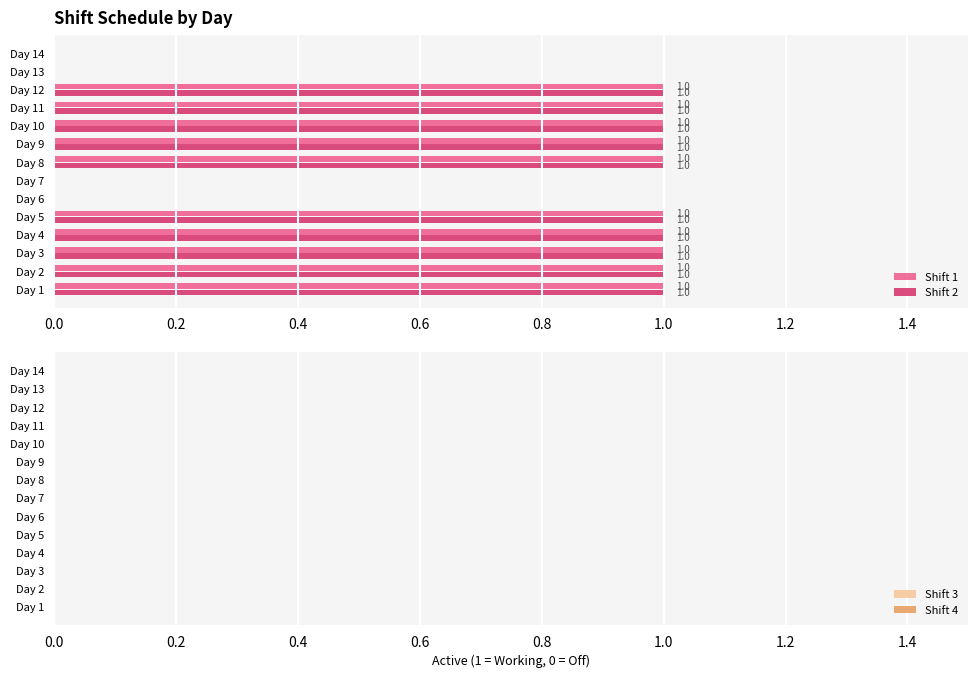

What is the highest value of the Shift 1 series?

1